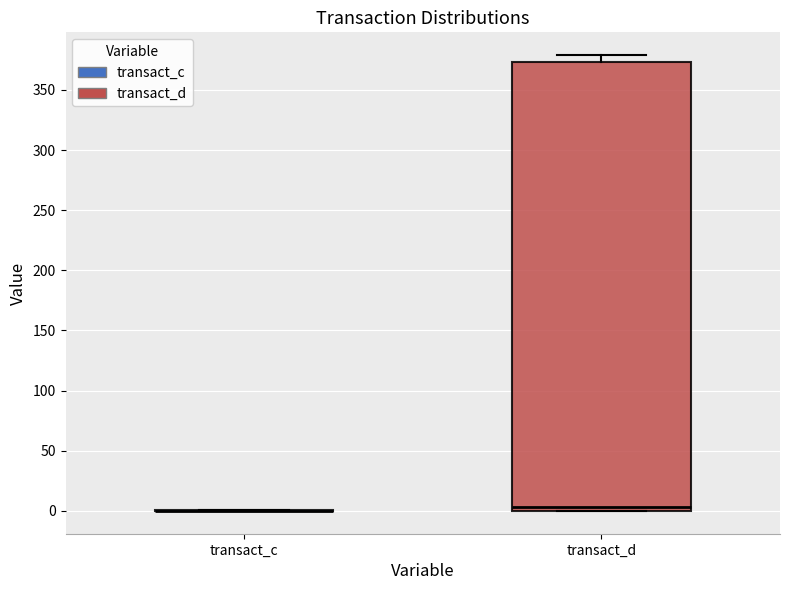

Reading left to right, read every box against the y-axis: the position of its median line, the range the box covers, and the ends of its whiskers. The values are not printed on the chart, so give them approximately, as read against the axis.

transact_c: box collapsed to a line at 0, whiskers 0 to 0
transact_d: median 5, box 0 to 375, whiskers 0 to 380